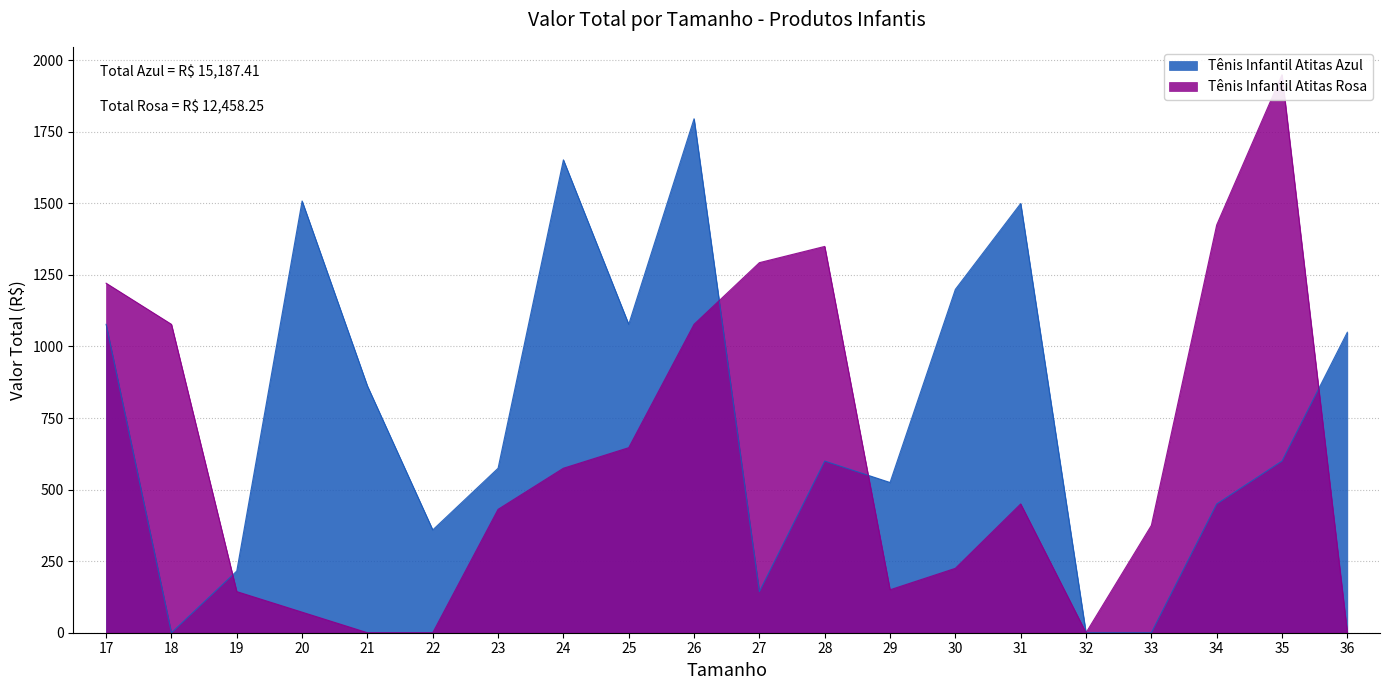

What is the difference between the highest and lowest values at 21?

861.8